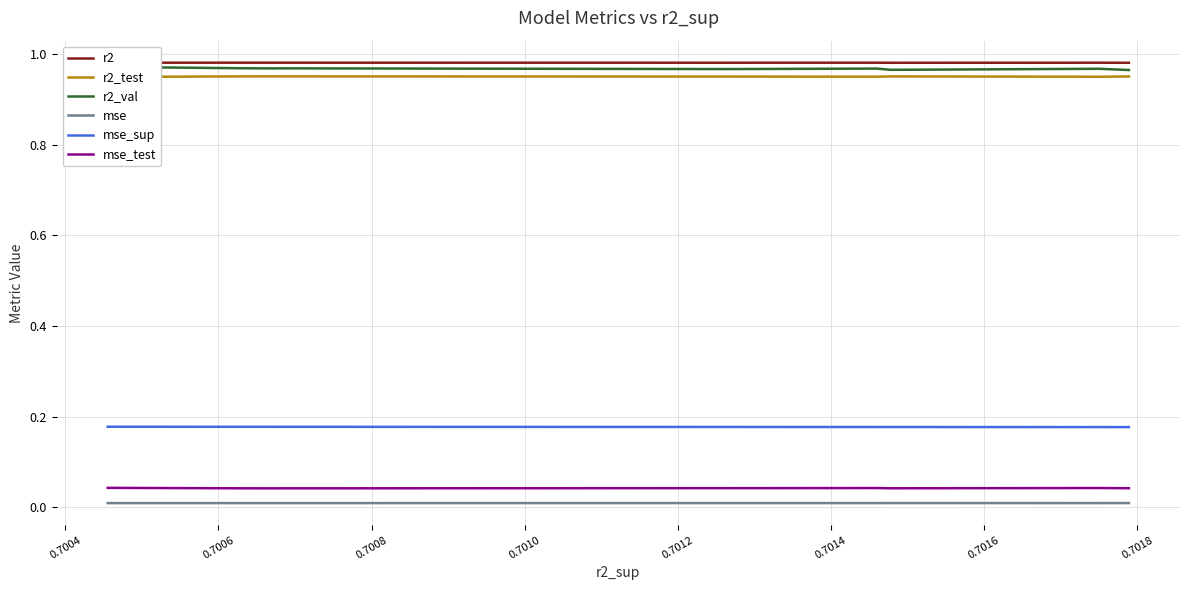

True or false: r2 and mse cross at least once.

False